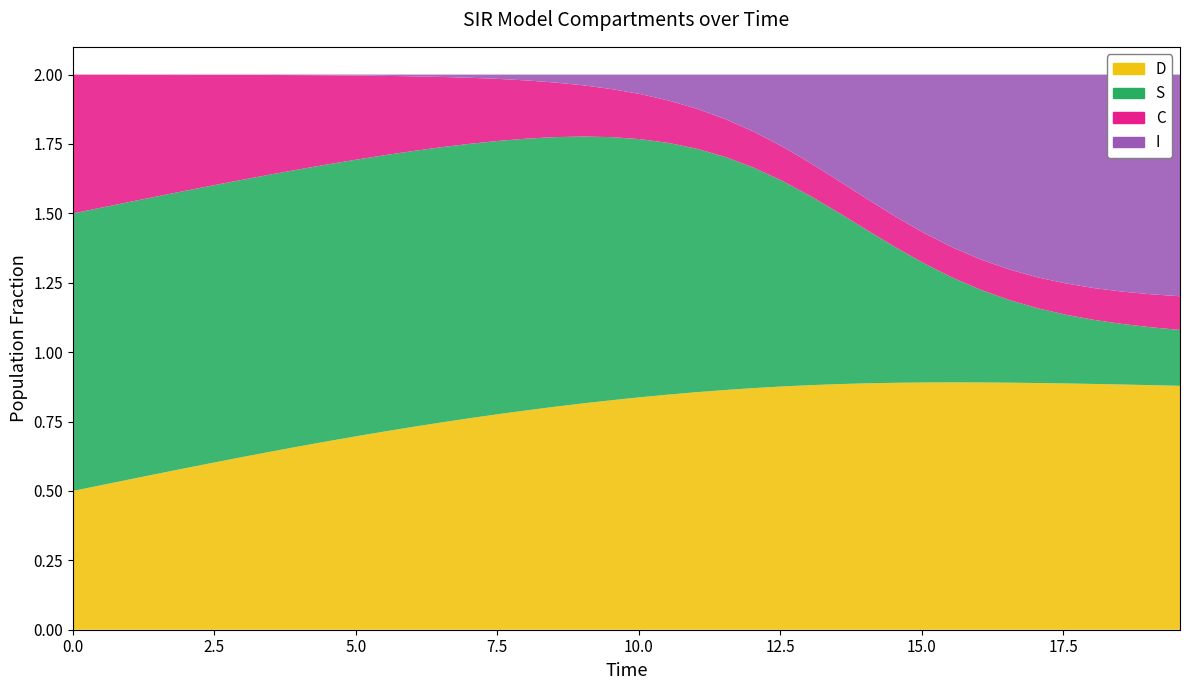

Reading right to left, extract all data points from this chart.

S: 39=0.2	38=0.2	37=0.2	36=0.2	35=0.2	34=0.3	33=0.3	32=0.3	31=0.4	30=0.4	29=0.5	28=0.6	27=0.6	26=0.7	25=0.7	24=0.8	23=0.8	22=0.9	21=0.9	20=0.9	19=0.9	18=1.0	17=1.0	16=1.0	15=1.0	14=1.0	13=1.0	12=1.0	11=1.0	10=1.0	9=1.0	8=1.0	7=1.0	6=1.0	5=1.0	4=1.0	3=1.0	2=1.0	1=1.0	0=1.0
I: 39=0.8	38=0.8	37=0.8	36=0.8	35=0.8	34=0.7	33=0.7	32=0.7	31=0.6	30=0.6	29=0.5	28=0.4	27=0.4	26=0.3	25=0.3	24=0.2	23=0.2	22=0.1	21=0.1	20=0.1	19=0.1	18=0.0	17=0.0	16=0.0	15=0.0	14=0.0	13=0.0	12=0.0	11=0.0	10=0.0	9=0.0	8=0.0	7=0.0	6=0.0	5=0.0	4=0.0	3=0.0	2=0.0	1=0.0	0=0.0
C: 39=0.1	38=0.1	37=0.1	36=0.1	35=0.1	34=0.1	33=0.1	32=0.1	31=0.1	30=0.1	29=0.1	28=0.1	27=0.1	26=0.1	25=0.1	24=0.1	23=0.1	22=0.1	21=0.2	20=0.2	19=0.2	18=0.2	17=0.2	16=0.2	15=0.2	14=0.2	13=0.3	12=0.3	11=0.3	10=0.3	9=0.3	8=0.3	7=0.4	6=0.4	5=0.4	4=0.4	3=0.4	2=0.5	1=0.5	0=0.5
D: 39=0.9	38=0.9	37=0.9	36=0.9	35=0.9	34=0.9	33=0.9	32=0.9	31=0.9	30=0.9	29=0.9	28=0.9	27=0.9	26=0.9	25=0.9	24=0.9	23=0.9	22=0.9	21=0.8	20=0.8	19=0.8	18=0.8	17=0.8	16=0.8	15=0.8	14=0.8	13=0.7	12=0.7	11=0.7	10=0.7	9=0.7	8=0.7	7=0.6	6=0.6	5=0.6	4=0.6	3=0.6	2=0.5	1=0.5	0=0.5